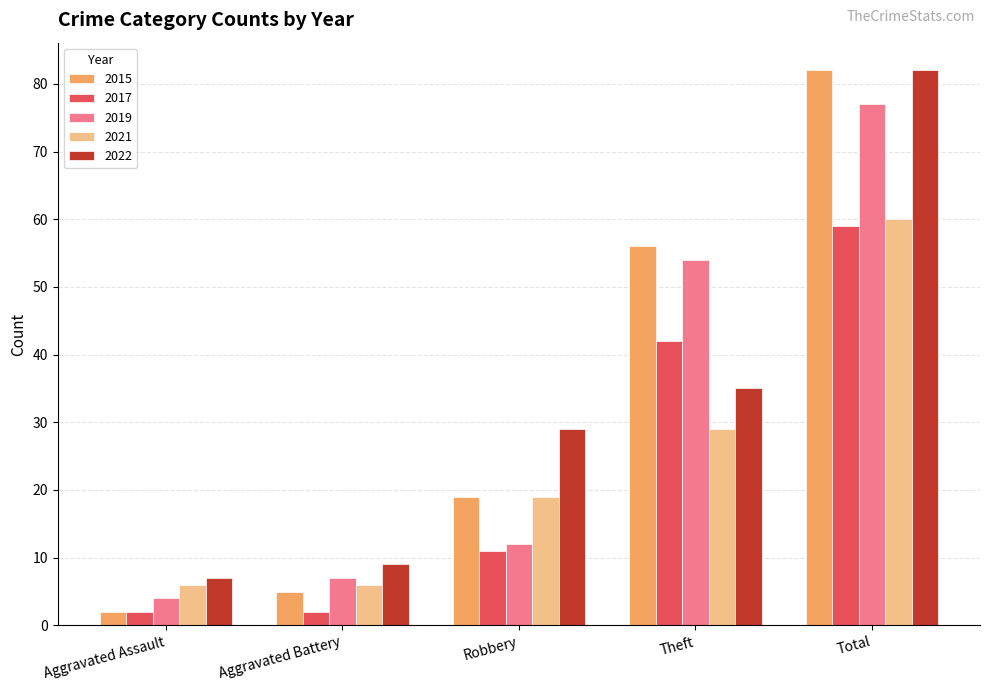

True or false: 2022 has a value of 35 at Theft.

True